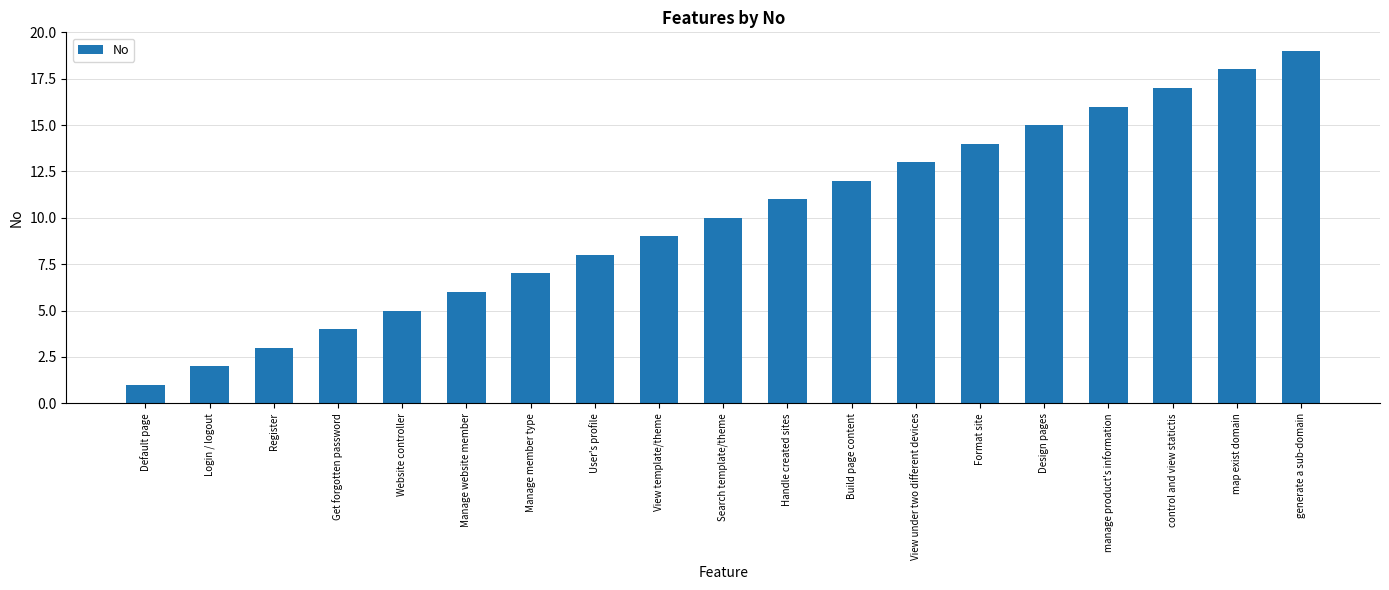

Which label corresponds to the largest value in the chart?

generate a sub-domain